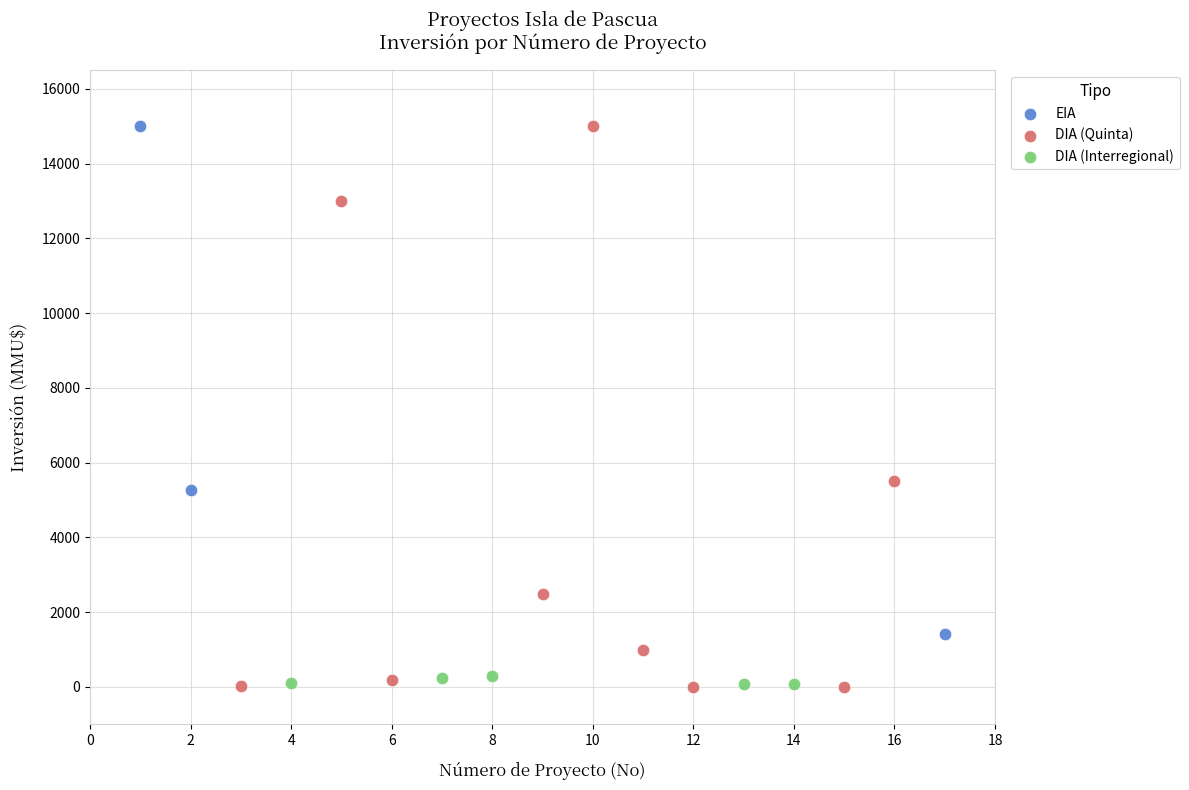

What are all the series names shown in the legend?

EIA, DIA (Quinta), DIA (Interregional)